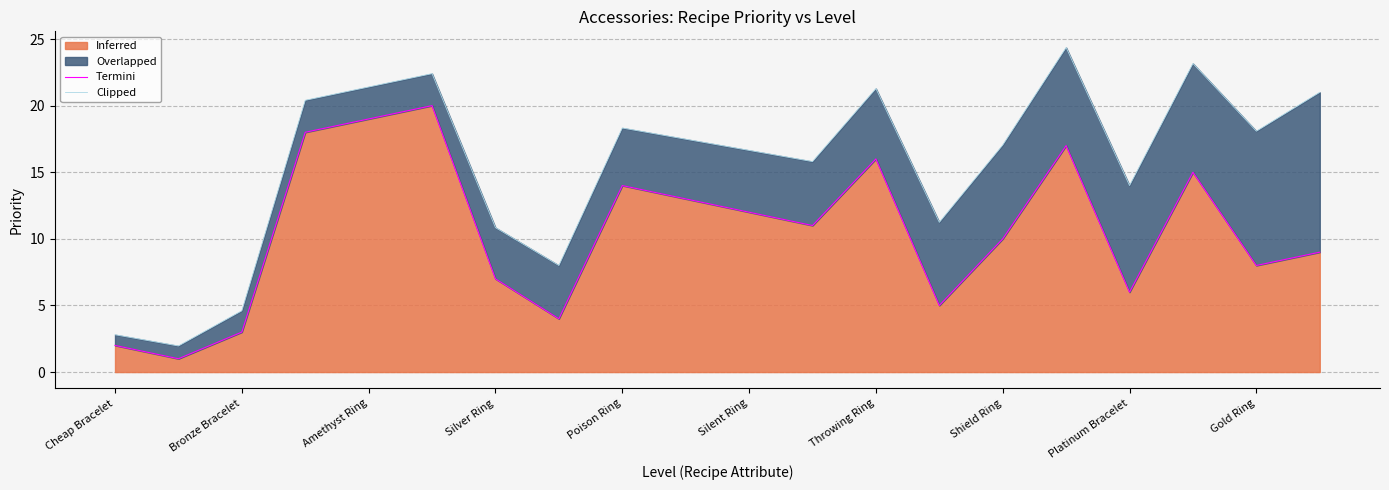

True or false: Termini and Clipped cross at least once.

False